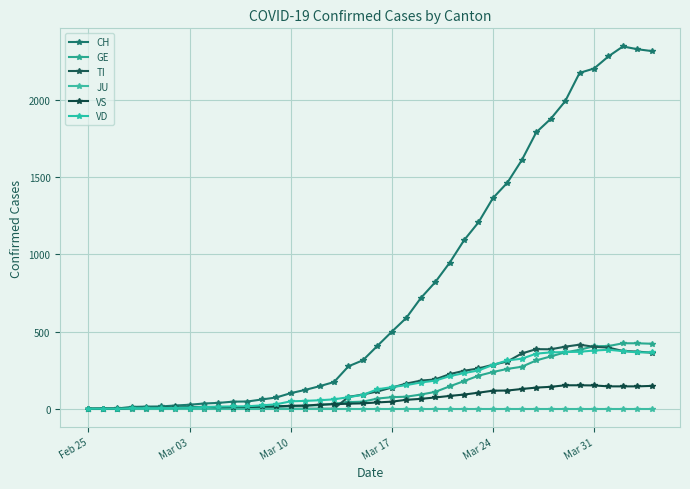

How many data points does each series have?

40